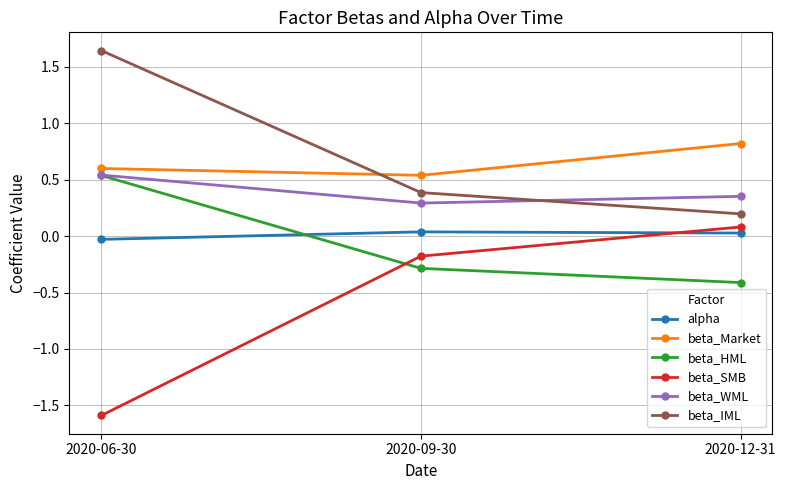

Which series has the widest spread of values?

beta_SMB